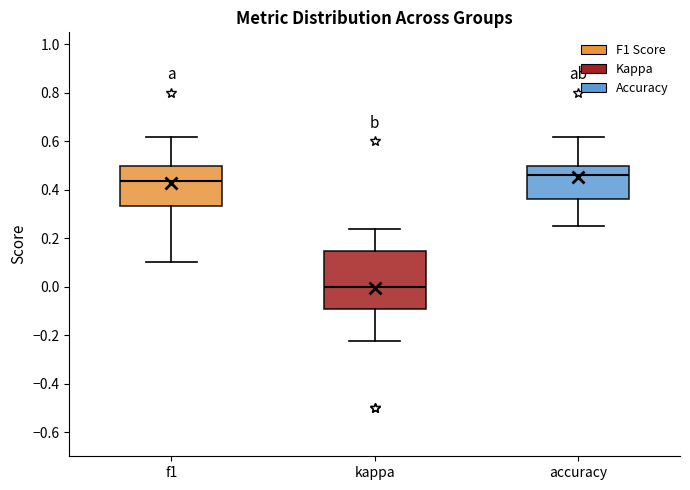

Reading left to right, read every box against the y-axis: the position of its median line, the range the box covers, and the ends of its whiskers. The values are not printed on the chart, so give them approximately, as read against the axis.

f1: median 0.44, box 0.34 to 0.50, whiskers 0.10 to 0.62
kappa: median 0.00, box -0.10 to 0.14, whiskers -0.22 to 0.24
accuracy: median 0.46, box 0.36 to 0.50, whiskers 0.26 to 0.62